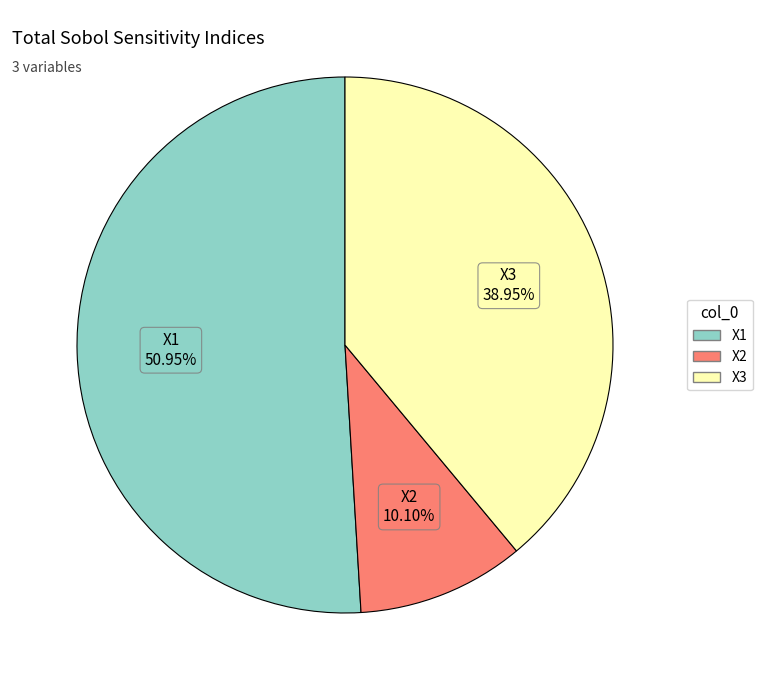

Which category accounts for the majority?

X1